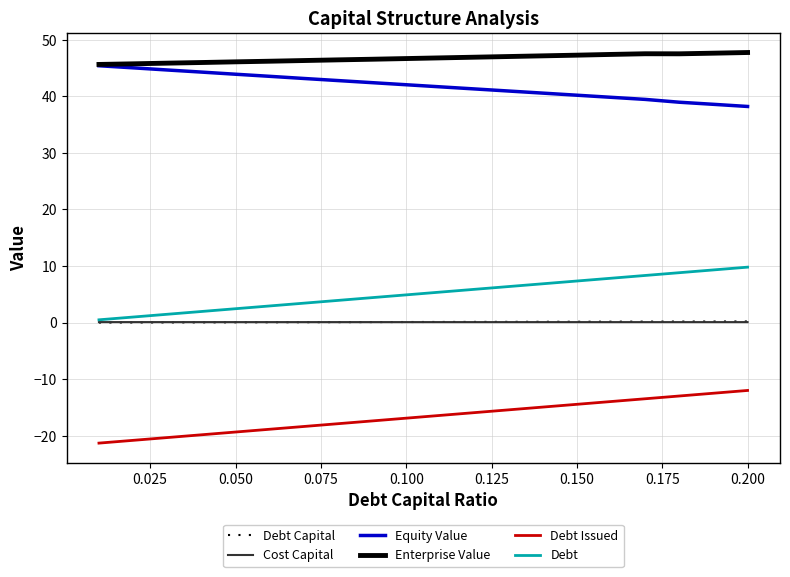

What are all the series names shown in the legend?

Debt Capital, Cost Capital, Equity Value, Enterprise Value, Debt Issued, Debt